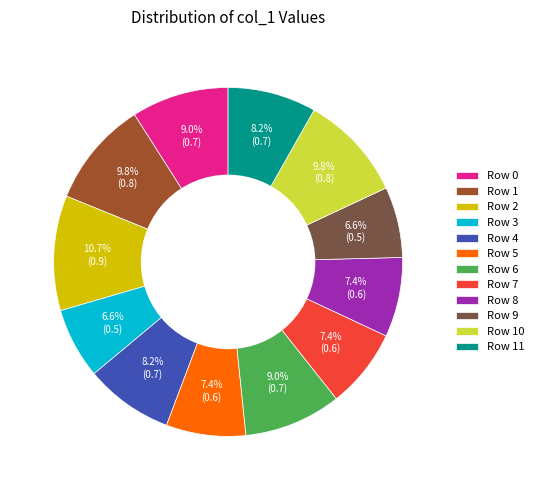

How much of the chart is everything except Row 8?

92.6%